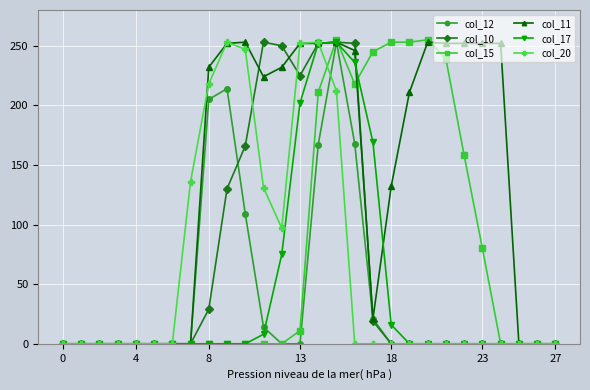

What is the greatest value displayed?

255